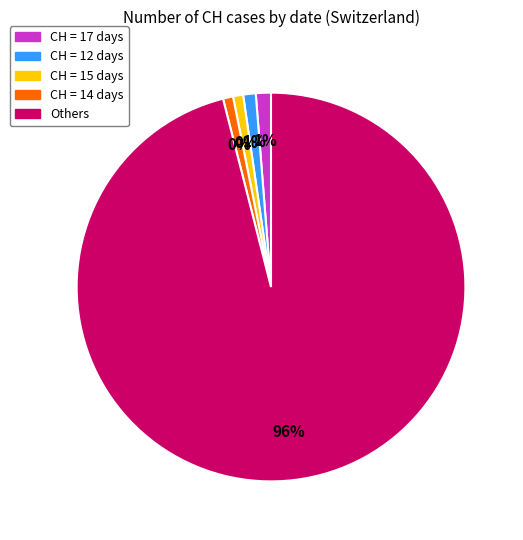

Is it true that 2020-06-13 is 9% of the pie?

False